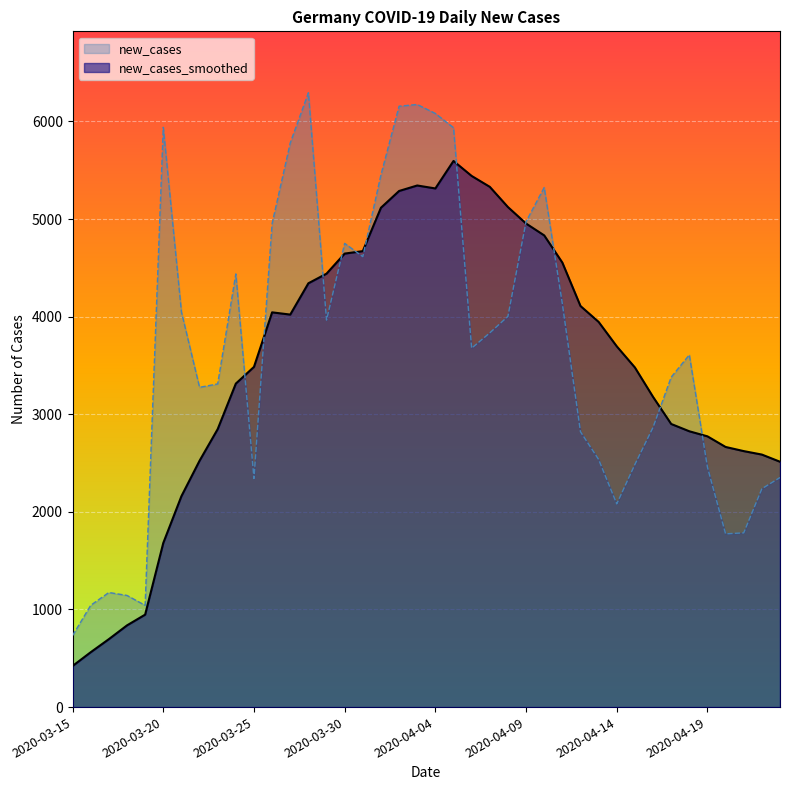

Reading right to left, extract all data points from this chart.

new_cases_smoothed: 2020-04-23=2513.7	2020-04-22=2587.1	2020-04-21=2622.7	2020-04-20=2665.1	2020-04-19=2774.0	2020-04-18=2825.9	2020-04-17=2900.7	2020-04-16=3178.3	2020-04-15=3479.4	2020-04-14=3696.1	2020-04-13=3946.4	2020-04-12=4109.3	2020-04-11=4554.3	2020-04-10=4832.7	2020-04-09=4954.3	2020-04-08=5123.1	2020-04-07=5330.3	2020-04-06=5441.9	2020-04-05=5595.3	2020-04-04=5313.7	2020-04-03=5344.0	2020-04-02=5287.7	2020-04-01=5116.0	2020-03-31=4671.6	2020-03-30=4646.3	2020-03-29=4440.6	2020-03-28=4342.1	2020-03-27=4021.4	2020-03-26=4044.3	2020-03-25=3485.4	2020-03-24=3314.3	2020-03-23=2848.0	2020-03-22=2524.0	2020-03-21=2160.7	2020-03-20=1681.3	2020-03-19=947.3	2020-03-18=837.1	2020-03-17=696.1	2020-03-16=562.3	2020-03-15=421.1
new_cases: 2020-04-23=2352.0	2020-04-22=2237.0	2020-04-21=1785.0	2020-04-20=1775.0	2020-04-19=2458.0	2020-04-18=3609.0	2020-04-17=3380.0	2020-04-16=2866.0	2020-04-15=2486.0	2020-04-14=2082.0	2020-04-13=2537.0	2020-04-12=2821.0	2020-04-11=4133.0	2020-04-10=5323.0	2020-04-09=4974.0	2020-04-08=4003.0	2020-04-07=3834.0	2020-04-06=3677.0	2020-04-05=5936.0	2020-04-04=6082.0	2020-04-03=6174.0	2020-04-02=6156.0	2020-04-01=5453.0	2020-03-31=4615.0	2020-03-30=4751.0	2020-03-29=3965.0	2020-03-28=6294.0	2020-03-27=5780.0	2020-03-26=4954.0	2020-03-25=2342.0	2020-03-24=4438.0	2020-03-23=3311.0	2020-03-22=3276.0	2020-03-21=4049.0	2020-03-20=5940.0	2020-03-19=1042.0	2020-03-18=1144.0	2020-03-17=1174.0	2020-03-16=1043.0	2020-03-15=733.0